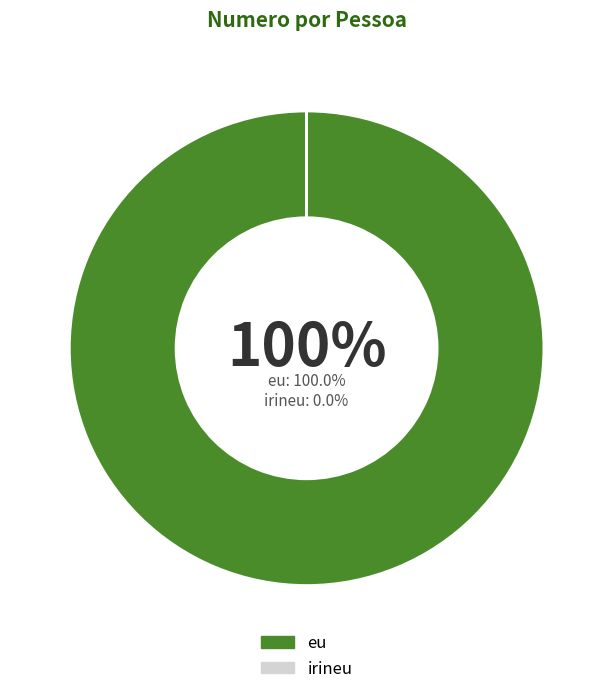

Does any single category account for the majority?

Yes